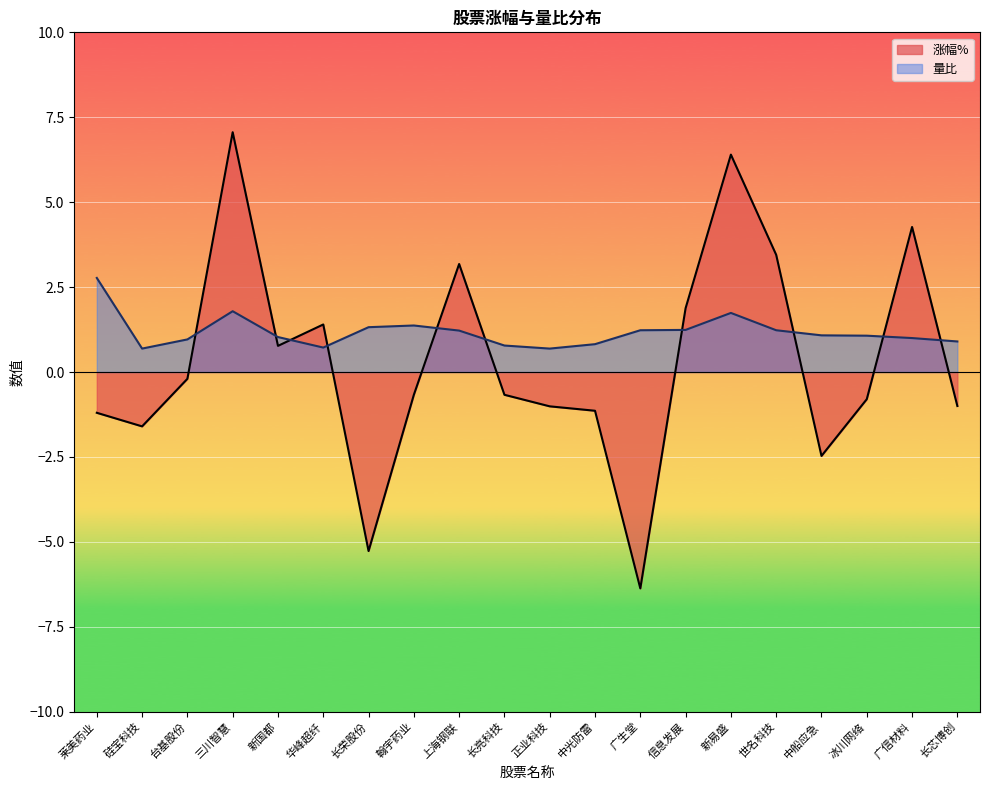

Which series ends up on top after the final intersection of 量比 and 涨幅%?

量比